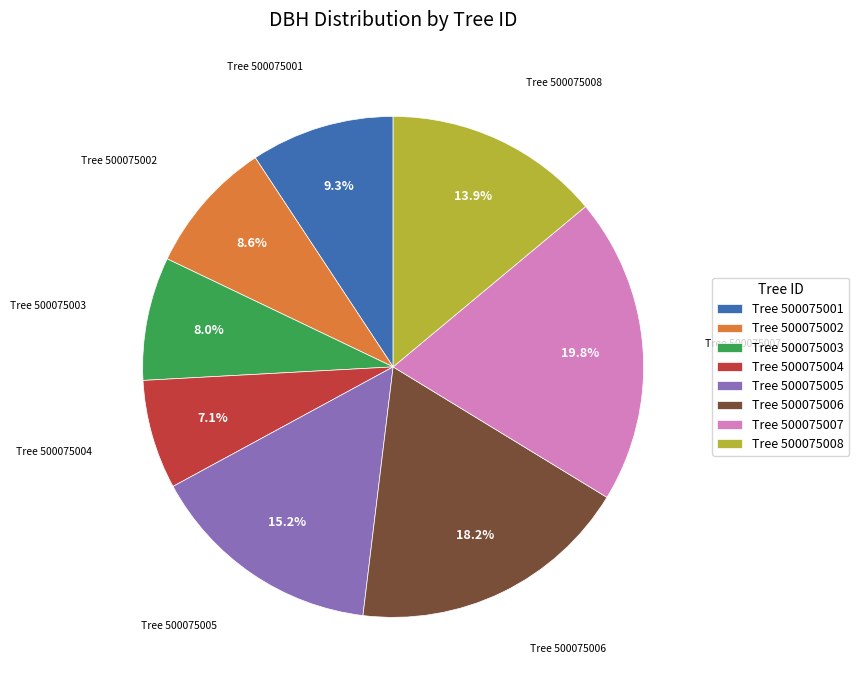

Do Tree 500075006 and Tree 500075004 together represent more than half of the pie?

No